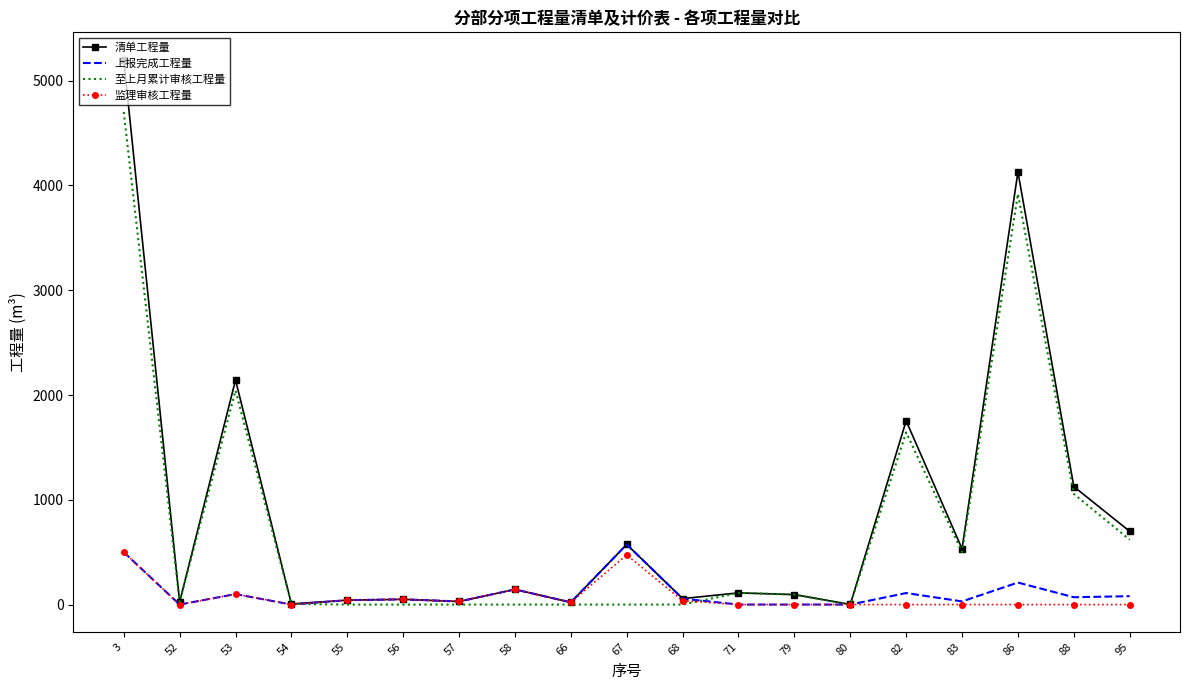

What is the total value across all series at 79?

190.3